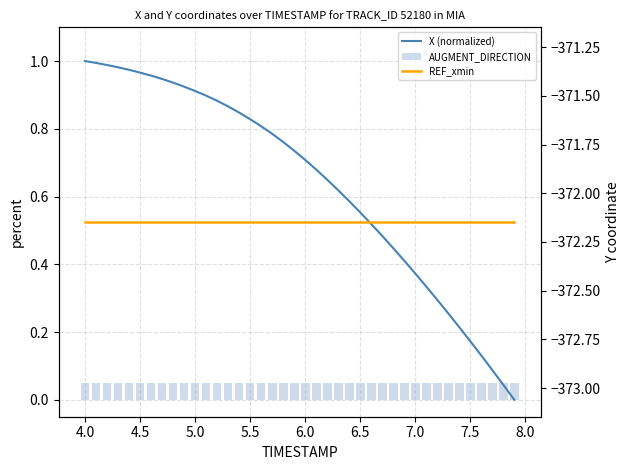

How many groups of bars are there?

40